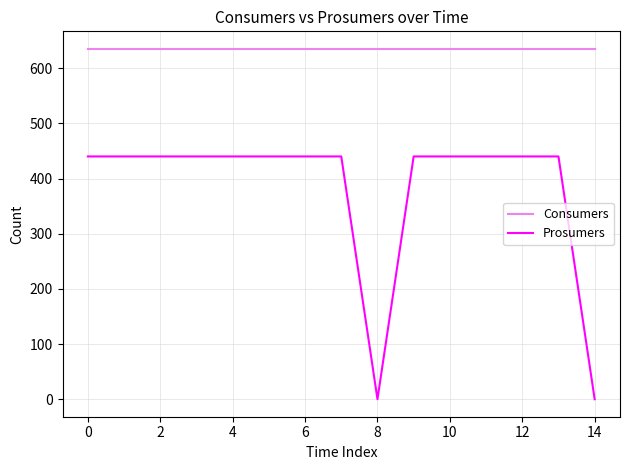

True or false: Consumers and Prosumers intersect in this chart.

False